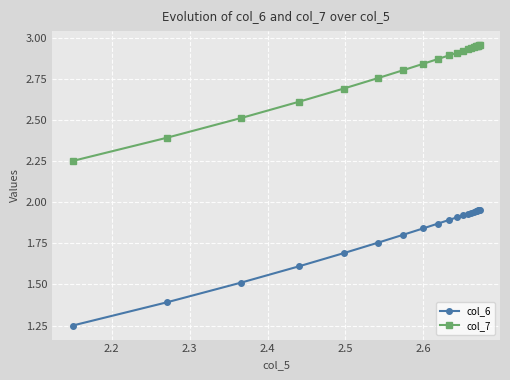

Rank the series by their average value, from lowest to highest.

col_6, col_7